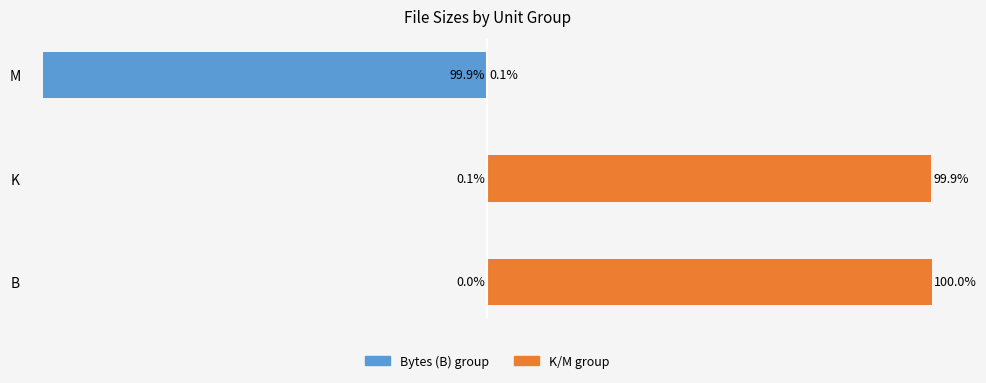

Which series has the widest spread of values?

Bytes (B) group